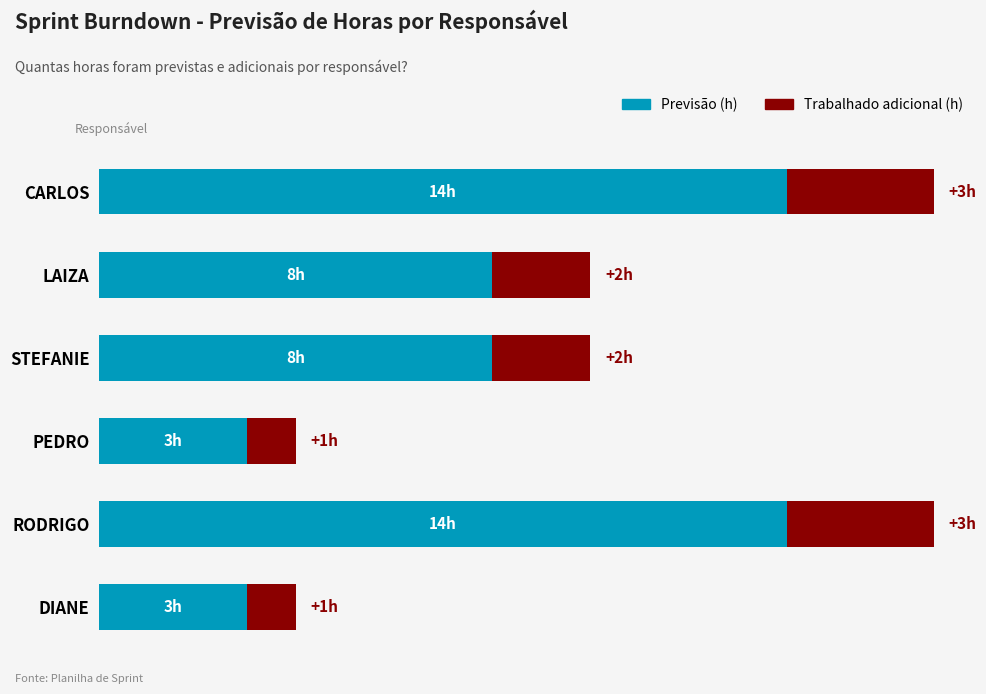

What are all the series names shown in the legend?

Previsão (h), Trabalhado adicional (h)